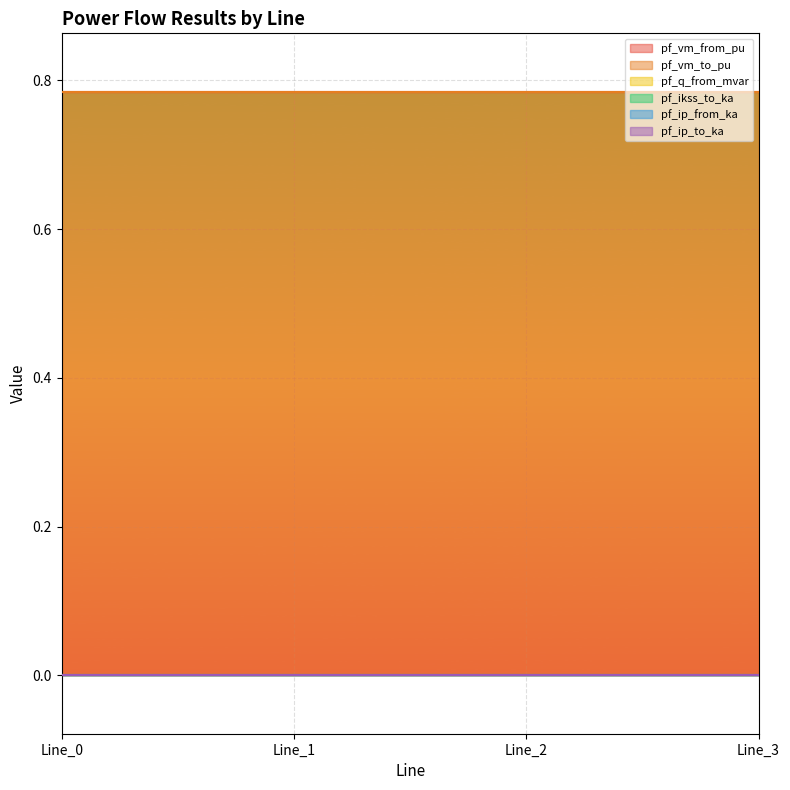

What is the maximum value shown in the chart?

0.8